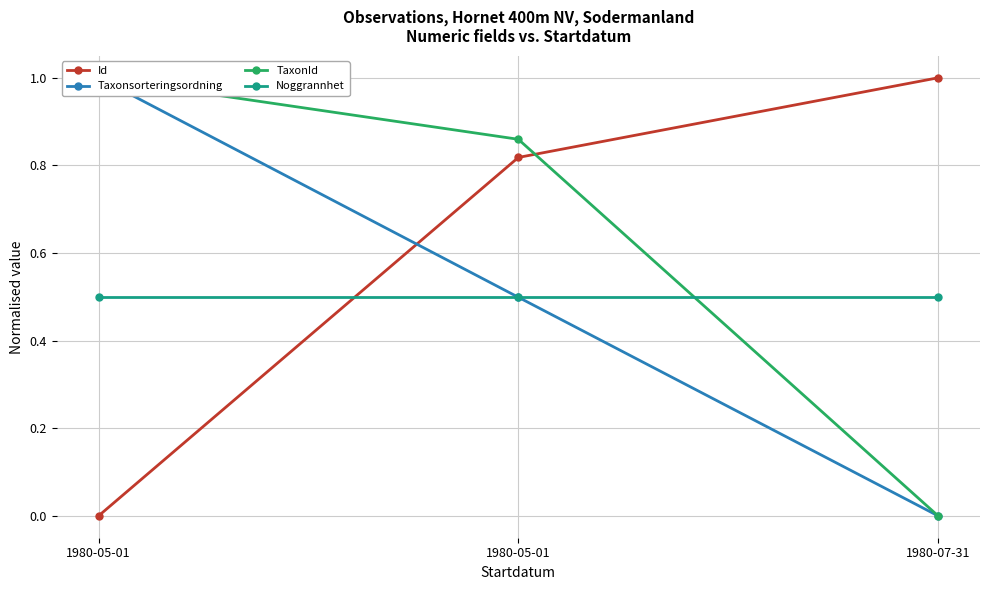

Reading left to right, transcribe all the data shown in this chart.

Id: 0.0	0.8	1.0
Taxonsorteringsordning: 1.0	0.5	0.0
TaxonId: 1.0	0.9	0.0
Noggrannhet: 0.5	0.5	0.5